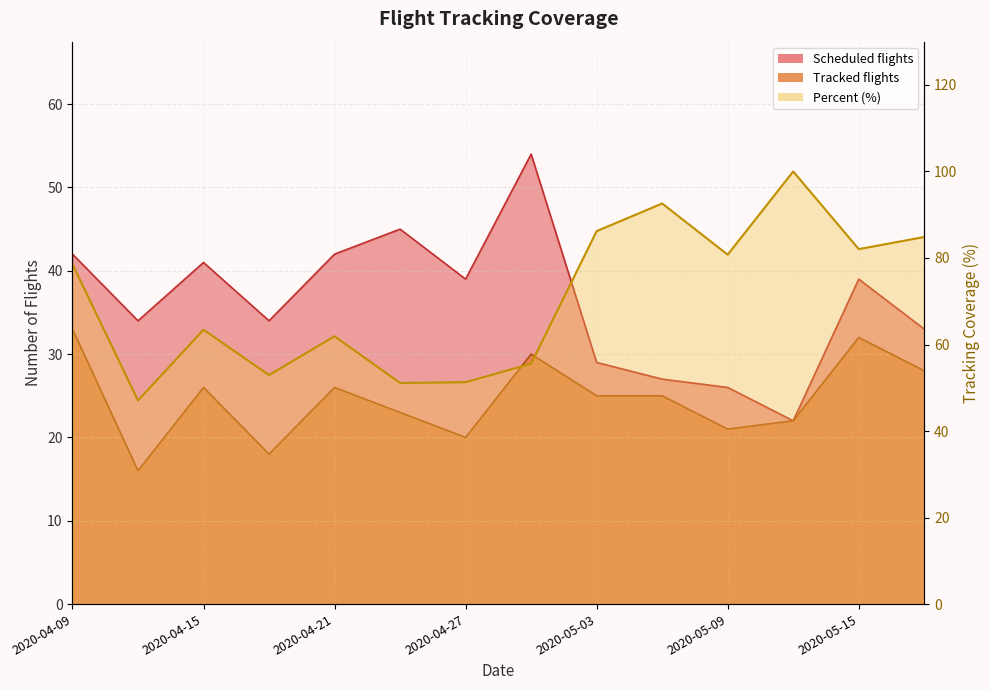

What is the difference between the Scheduled flights values at 2020-04-30 and 2020-05-06?

27.0